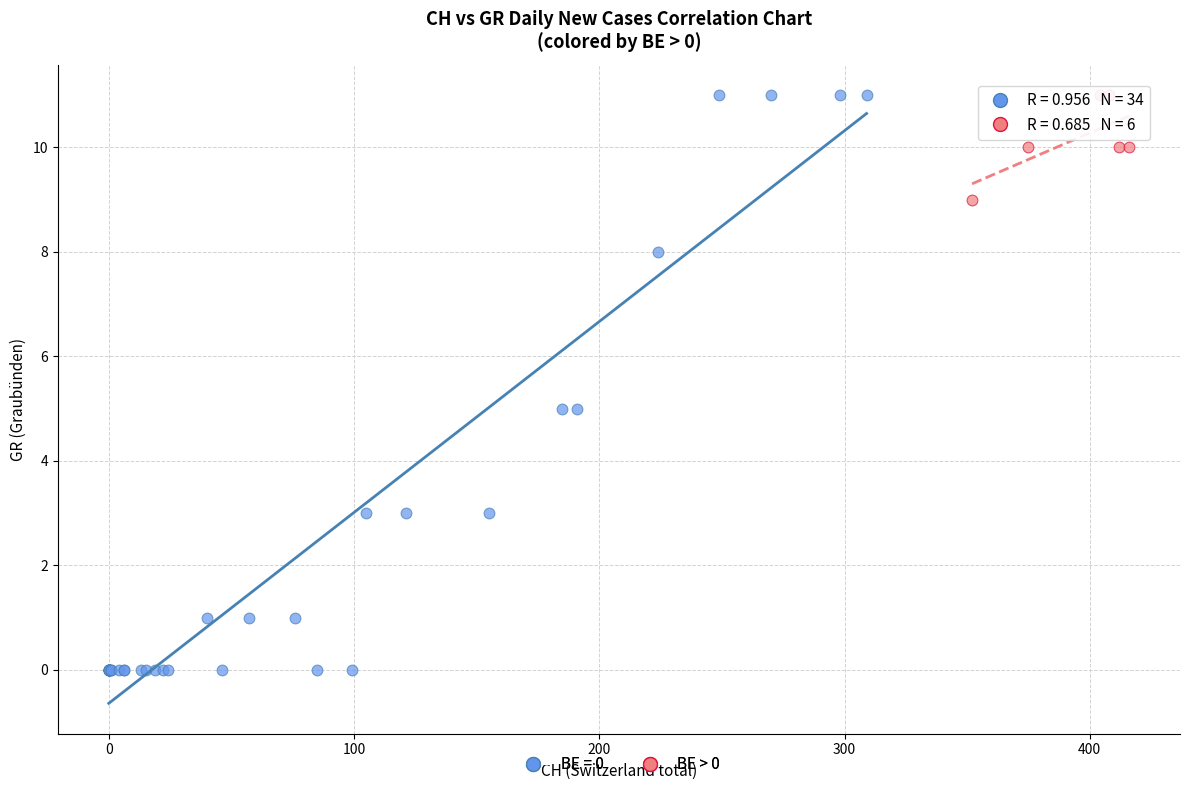

Which series contains the lowest Y value?

BE = 0